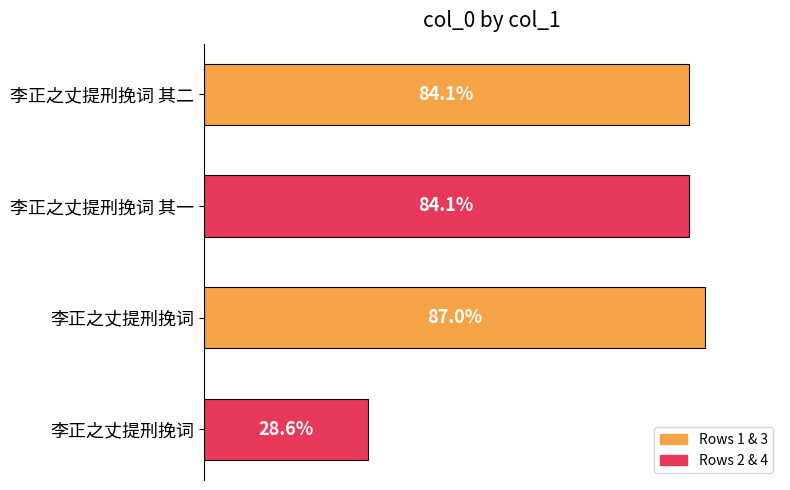

Are the bars horizontal?

Yes